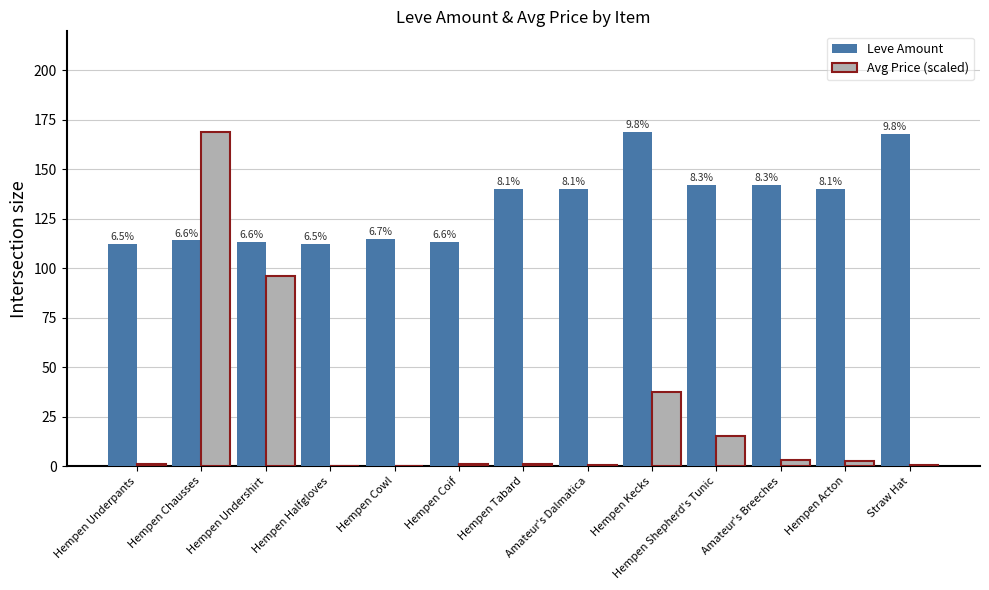

What is the label of the 2nd bar from the left?

Hempen Chausses